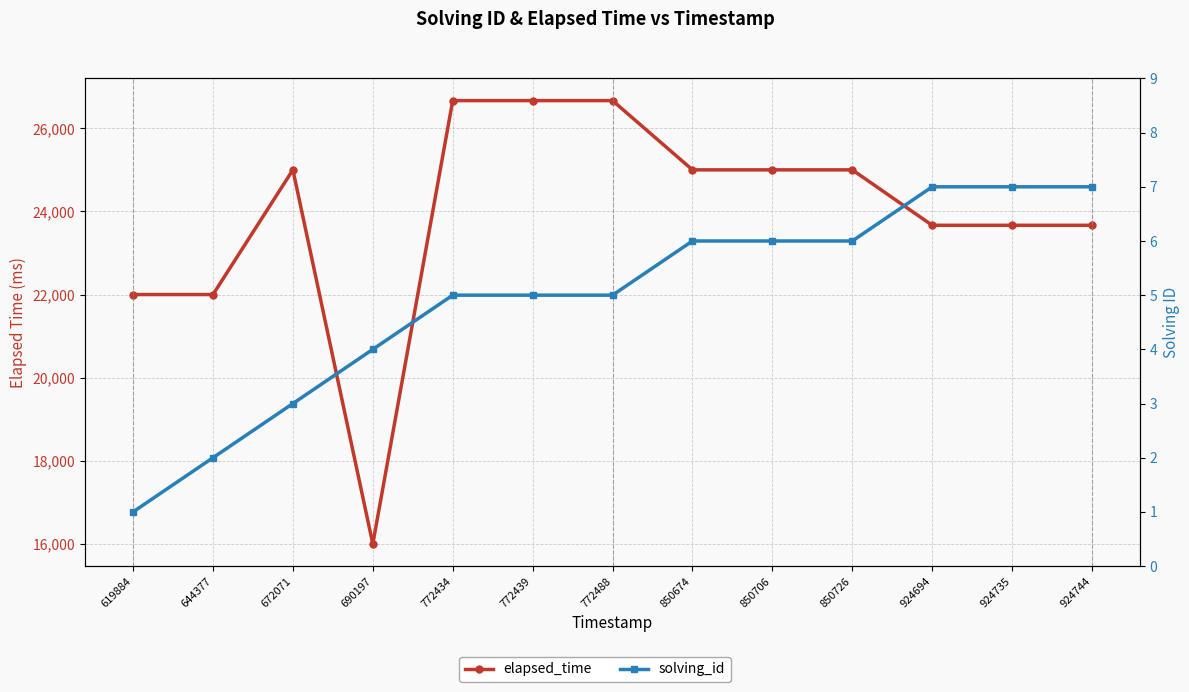

At how many categories does at least one series exceed 17414?

12